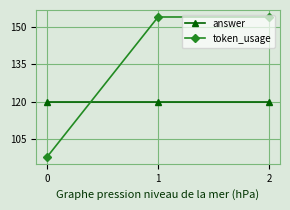

What is the difference between the token_usage values at 0 and 1?

56